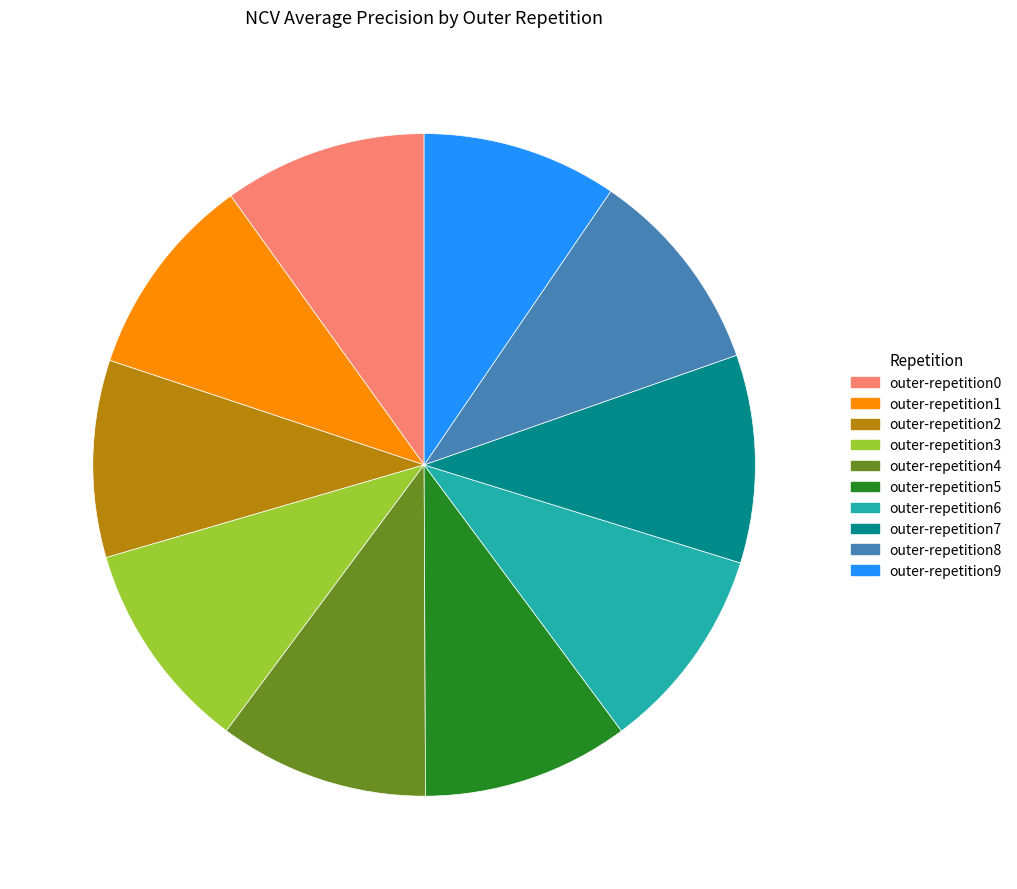

Do outer-repetition3 and outer-repetition1 together represent more than half of the pie?

No